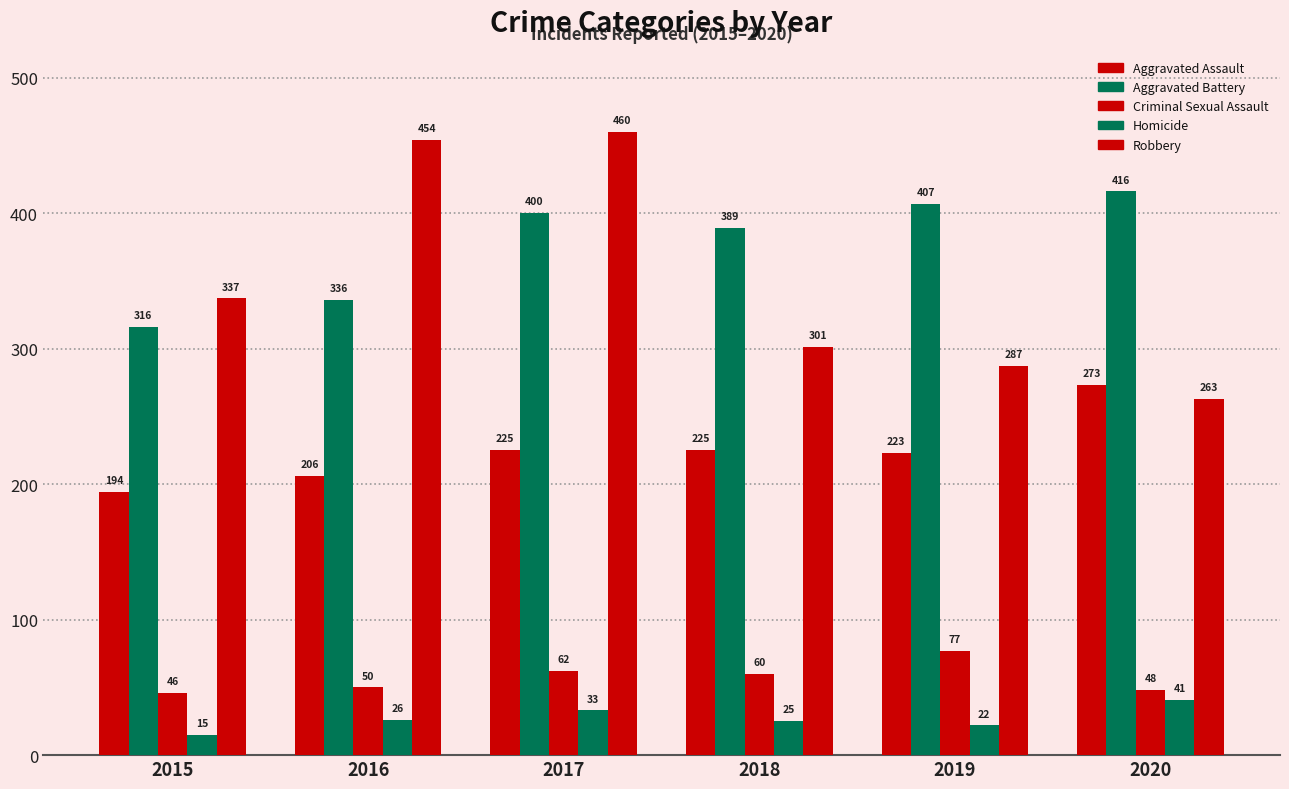

How many bars are there in each group?

5